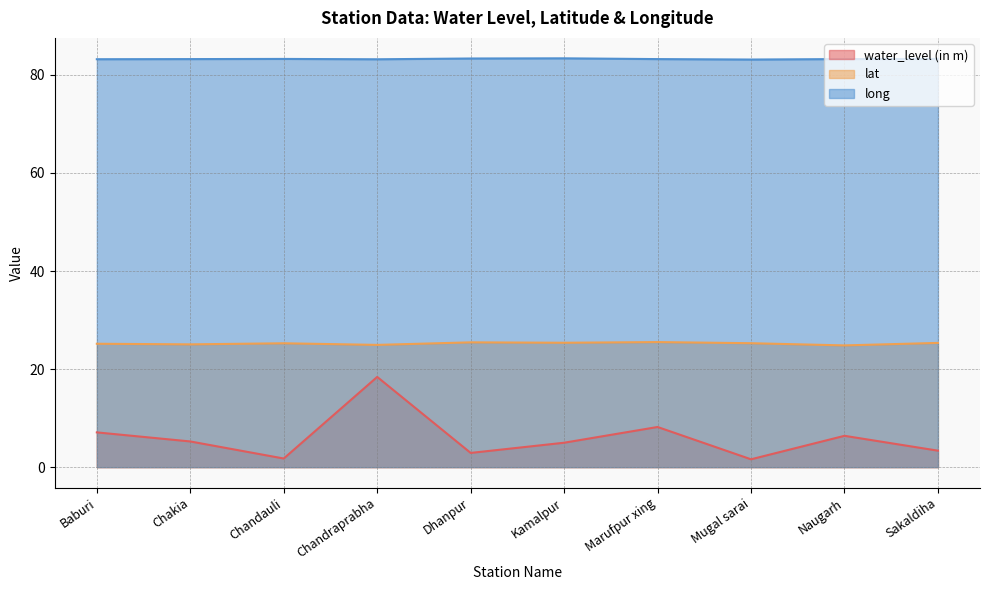

Which category has the highest value in the lat series?

Marufpur xing